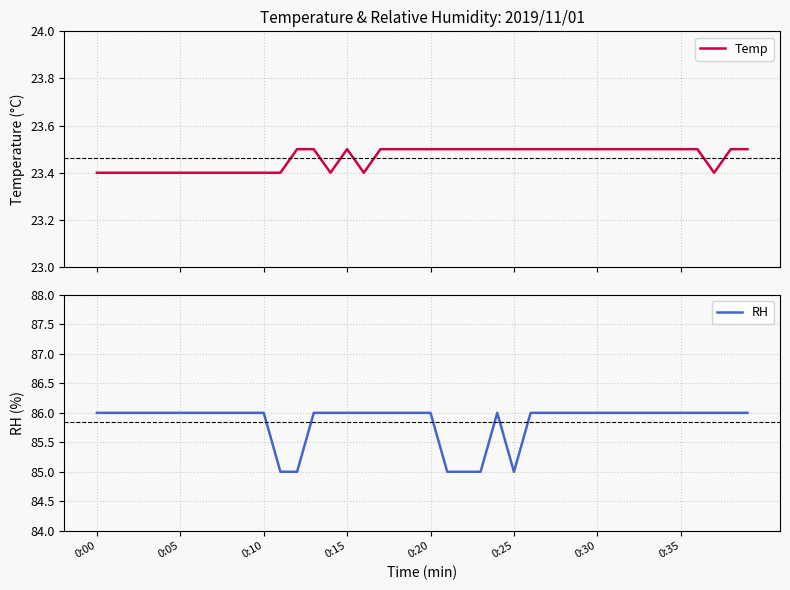

What is the highest value of the Temp series?

23.5